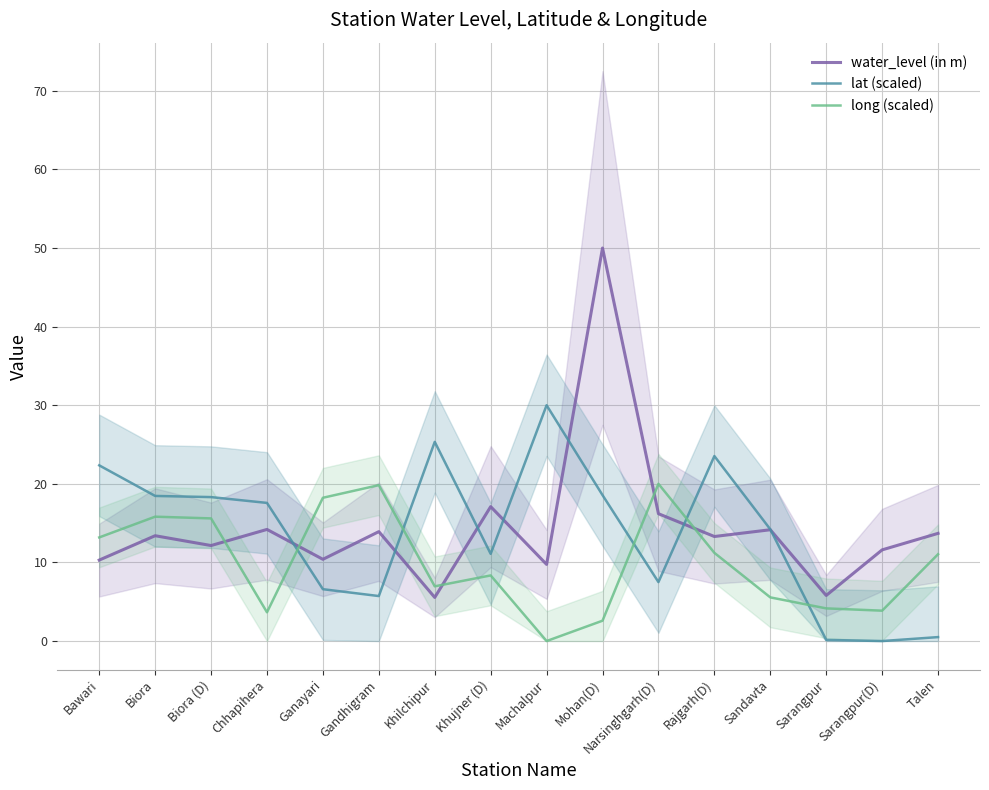

How many times do water_level (in m) and lat (scaled) cross each other?

7